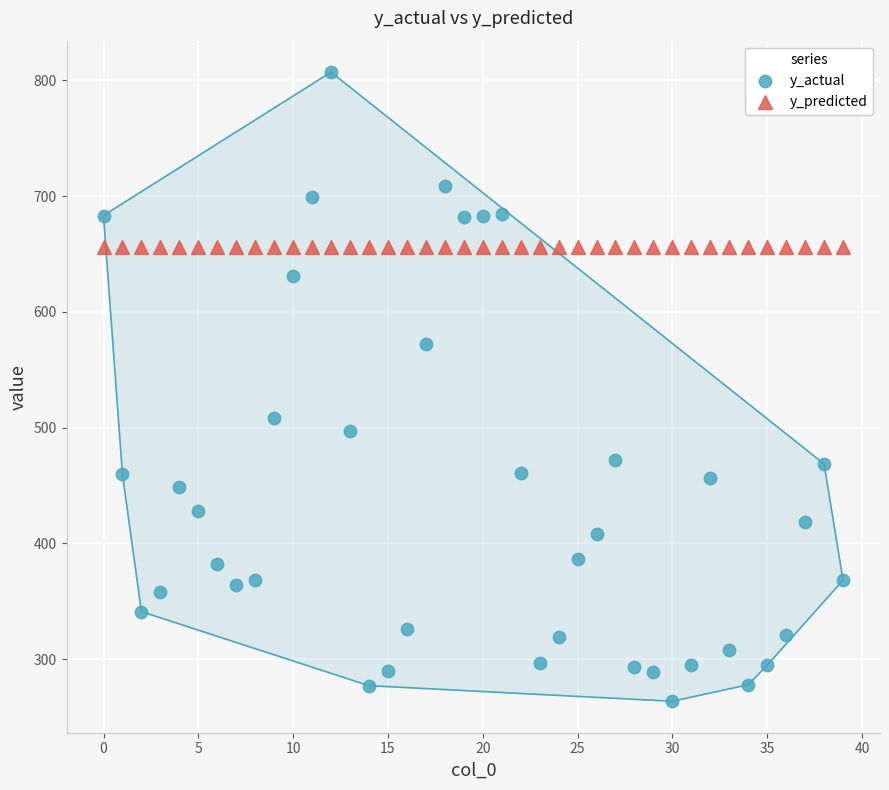

Which series contains the lowest Y value?

y_actual